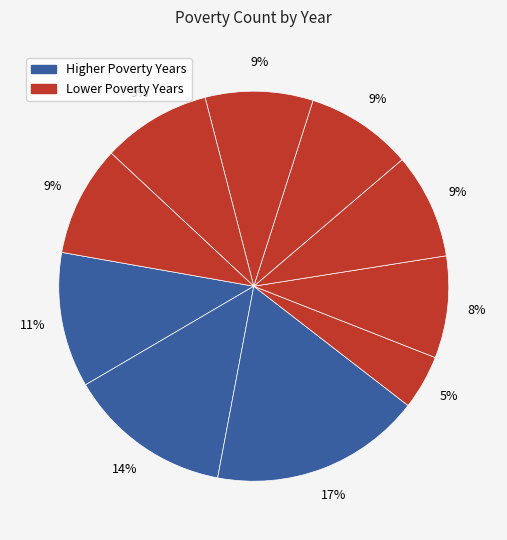

How many segments does this pie chart have?

10